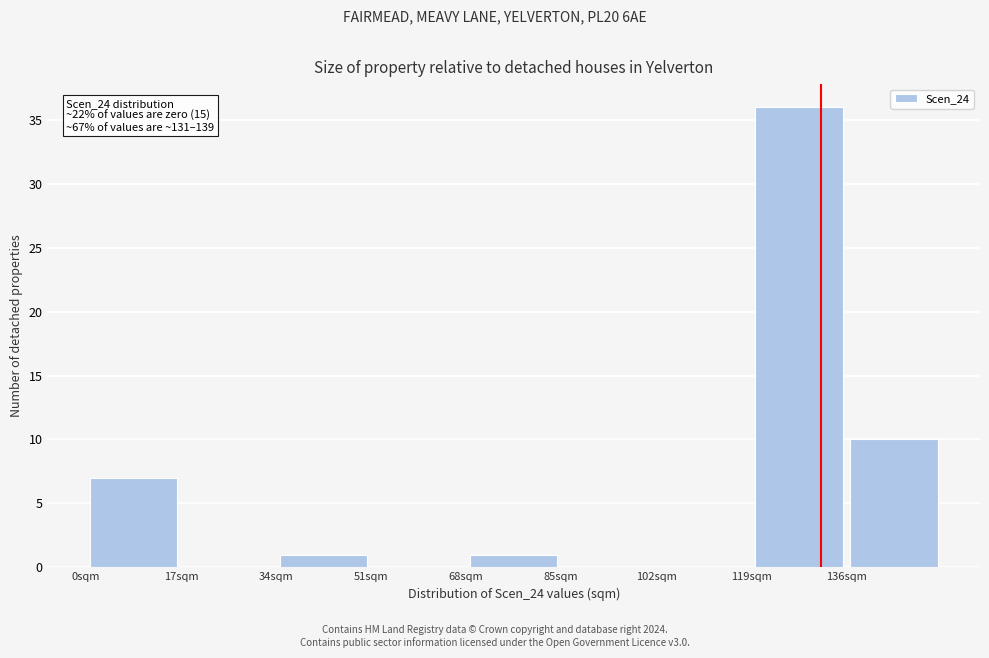

Which range on the x-axis has the tallest bar?

119 to 136